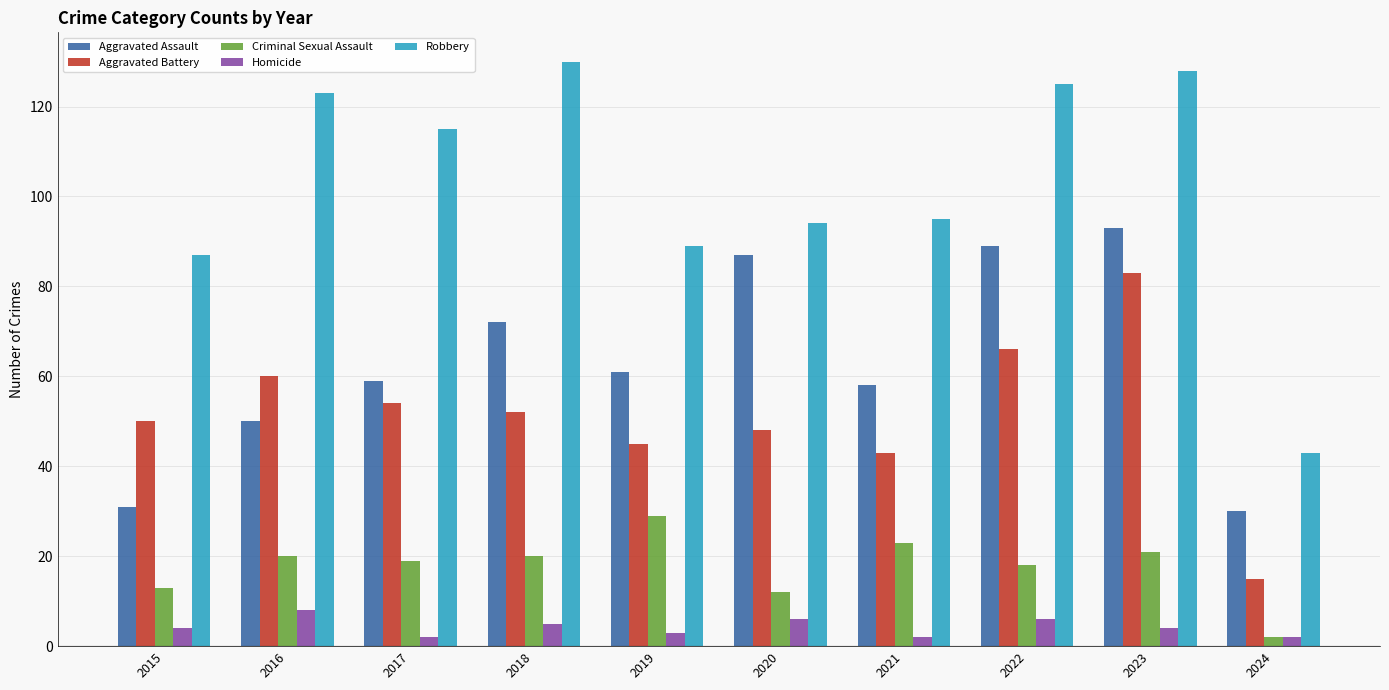

What is the minimum value shown in the chart?

2